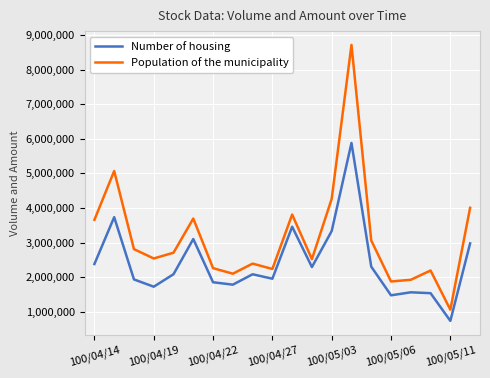

What is the difference between the maximum and second lowest values in the Number of housing series?

4409000